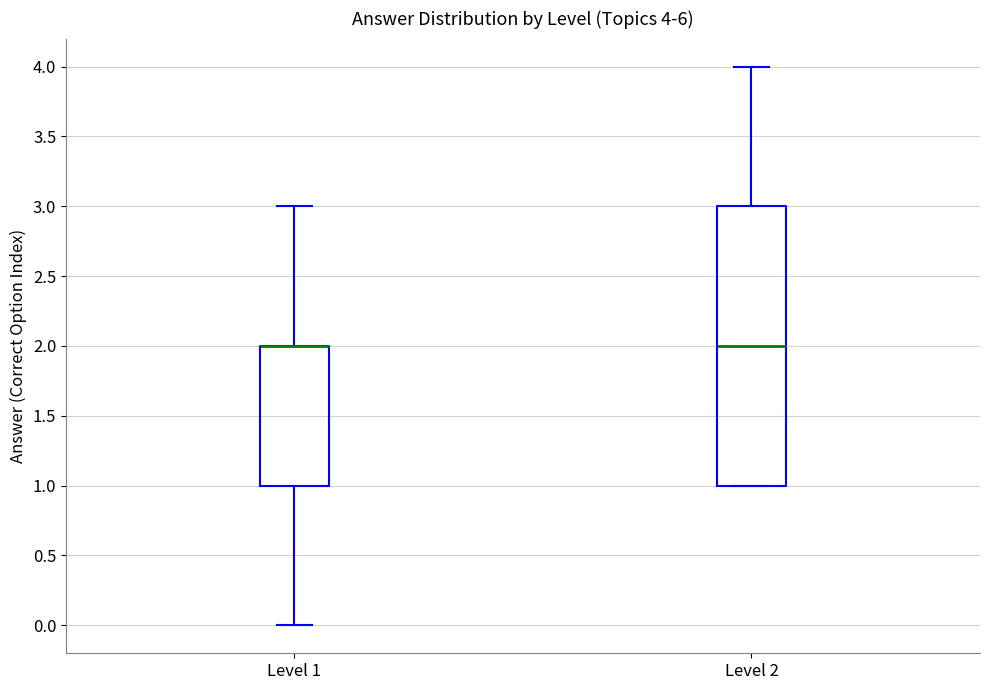

Which box is the tallest, from its lower edge to its upper edge?

Level 2